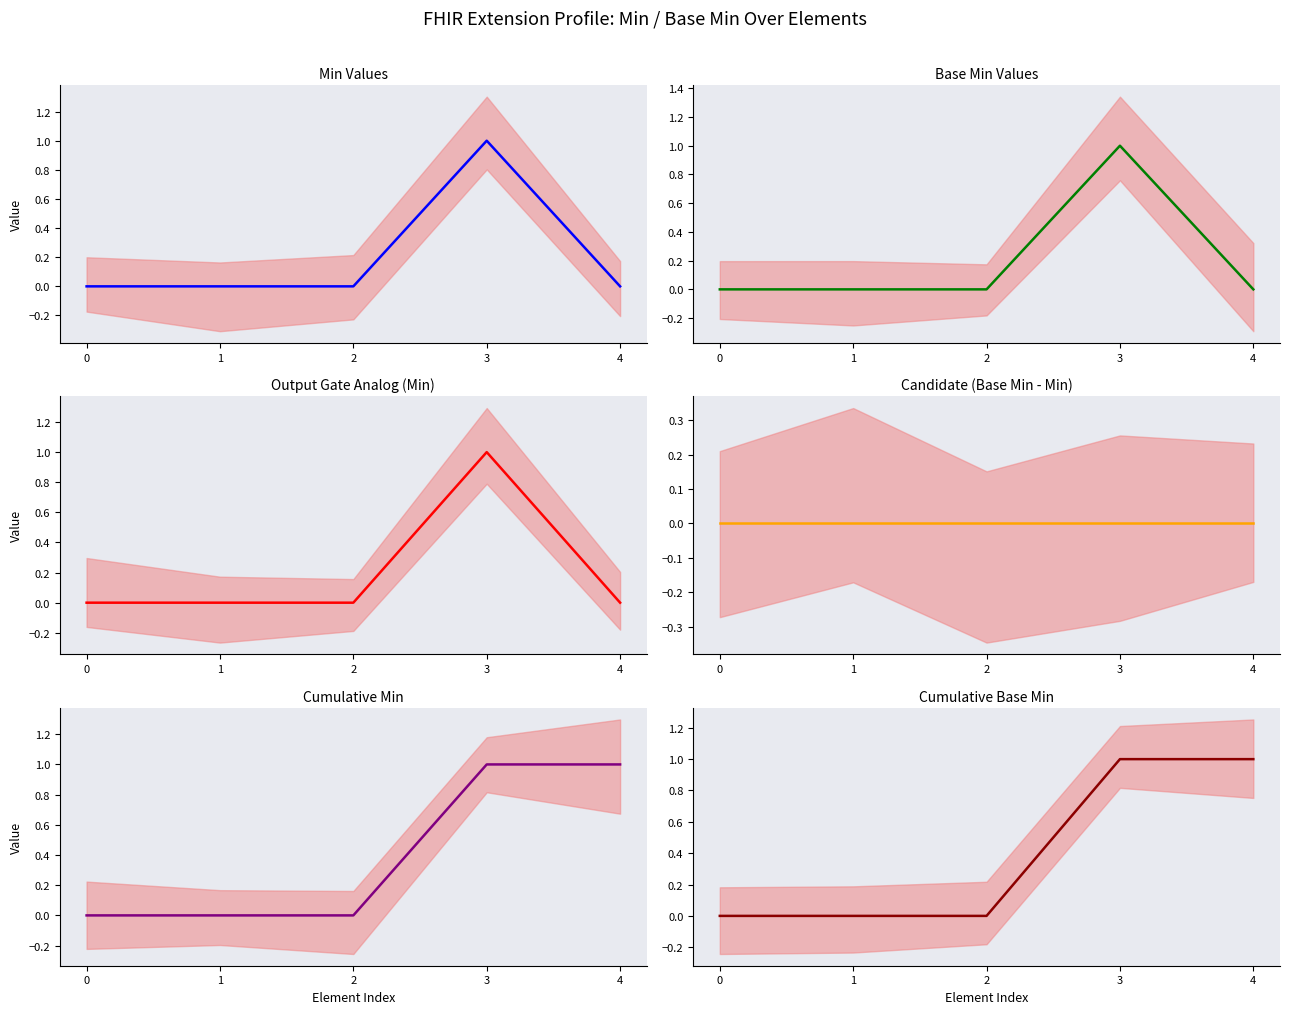

True or false: Base Min Values and Candidate (Base Min - Min) intersect in this chart.

False